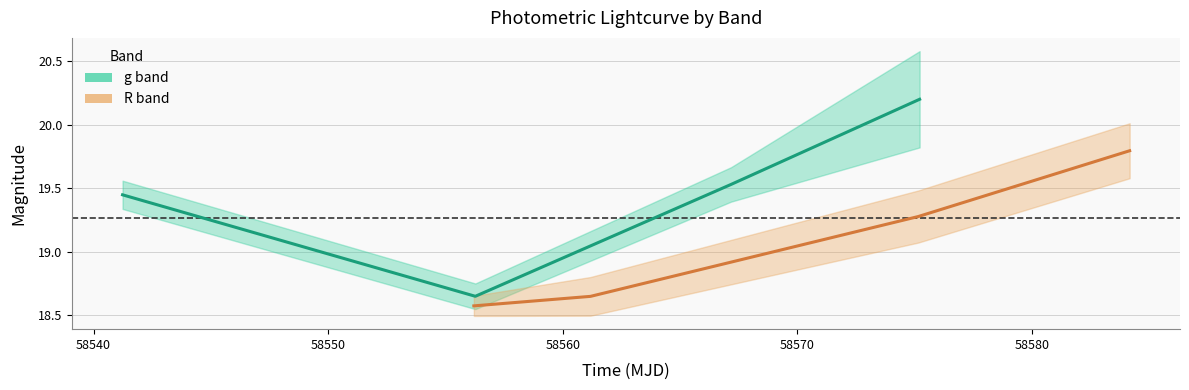

At how many categories does at least one series exceed 19?

3